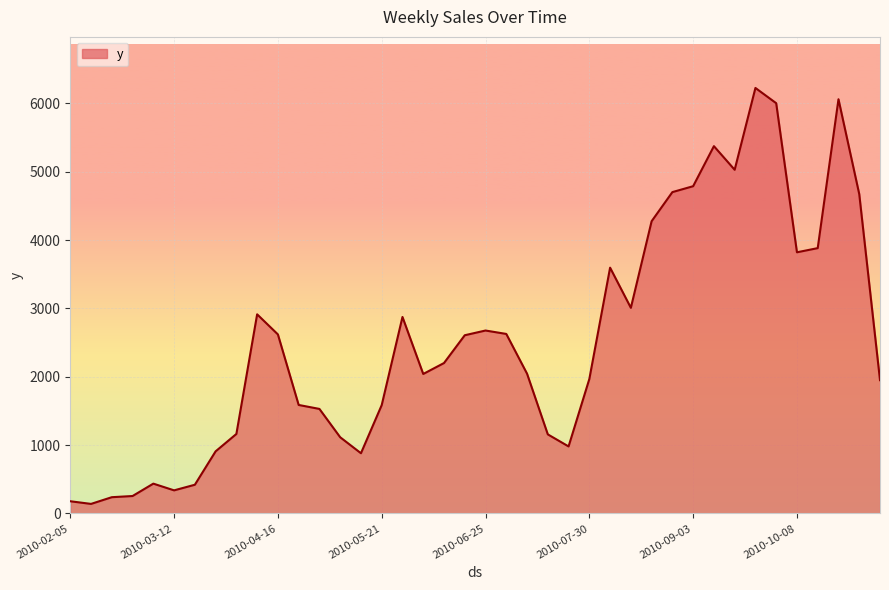

What is the difference between the maximum and minimum values?

6084.6